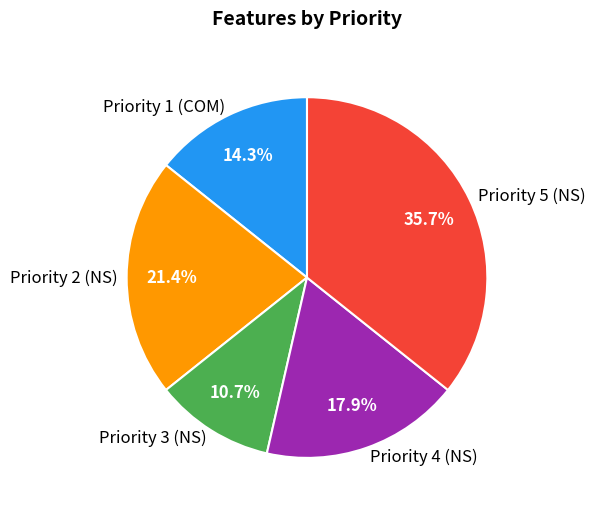

Rank the categories by value from highest to lowest.

Priority 5 (NS), Priority 2 (NS), Priority 4 (NS), Priority 1 (COM), Priority 3 (NS)